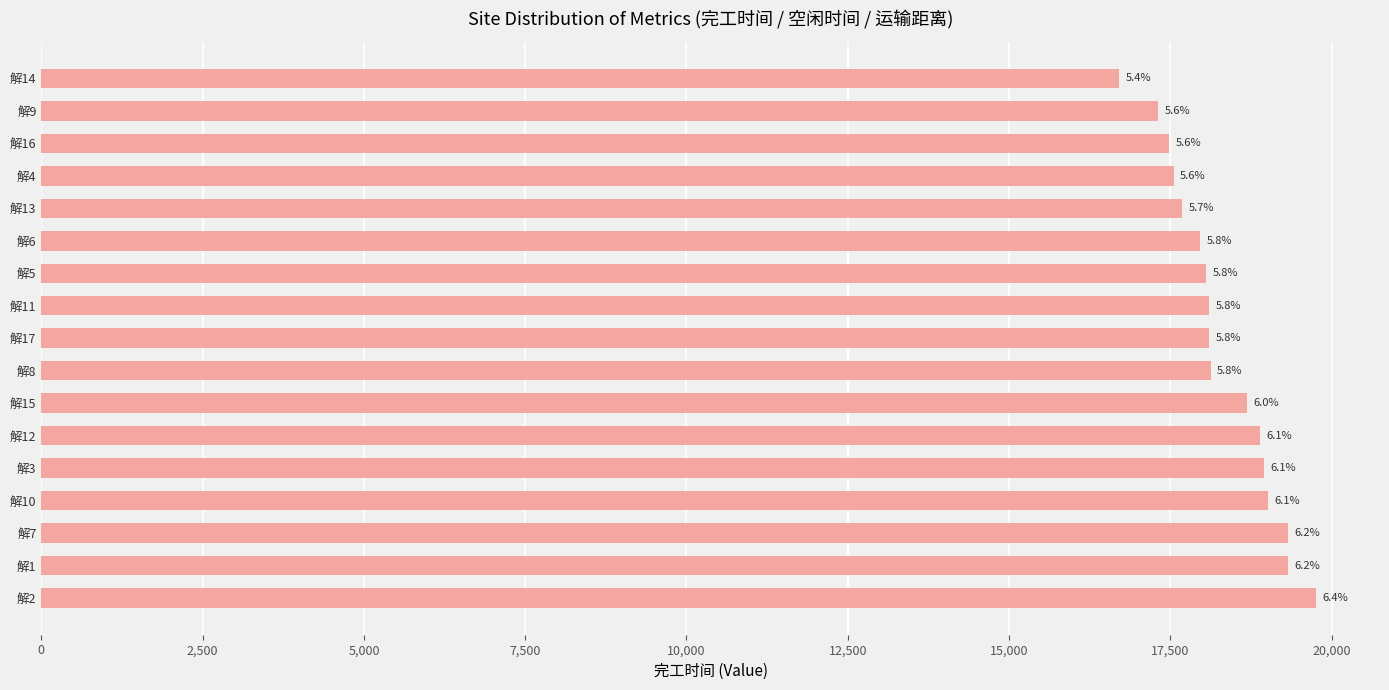

How many bars are there in total?

17